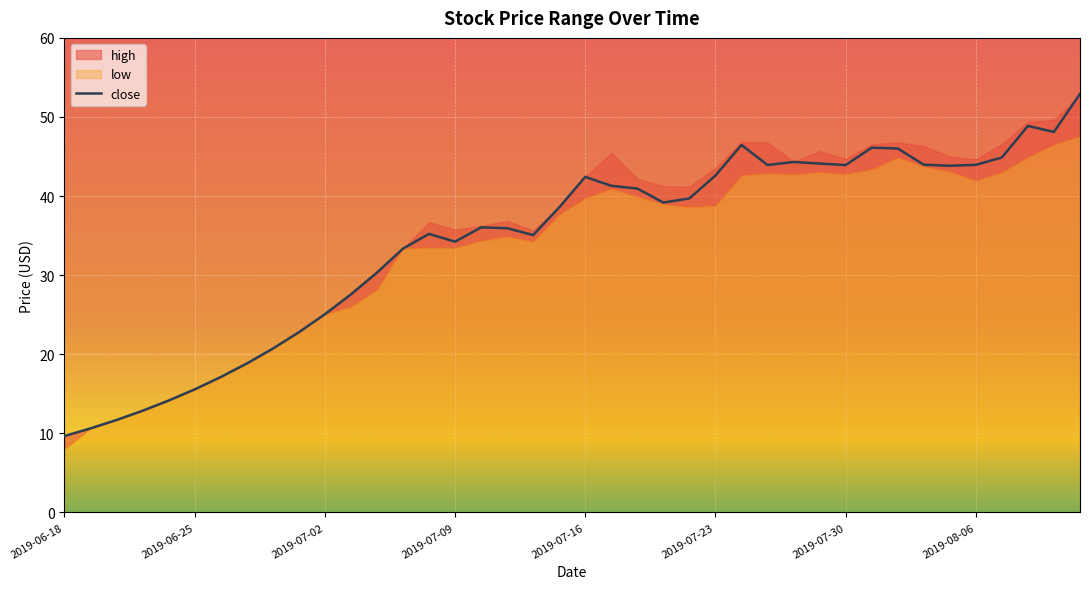

At how many categories does at least one series exceed 37?

21